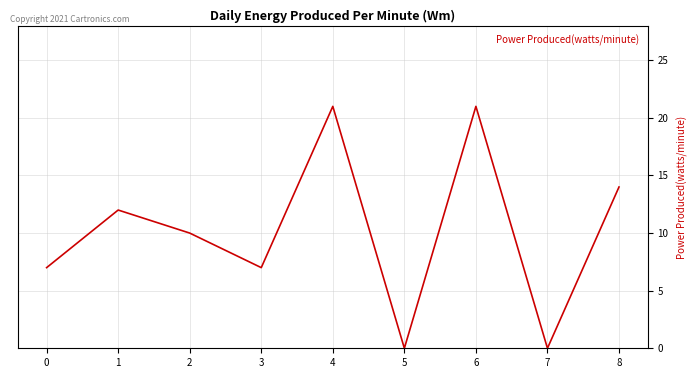

What is the difference between the values at 5 and 4?

21